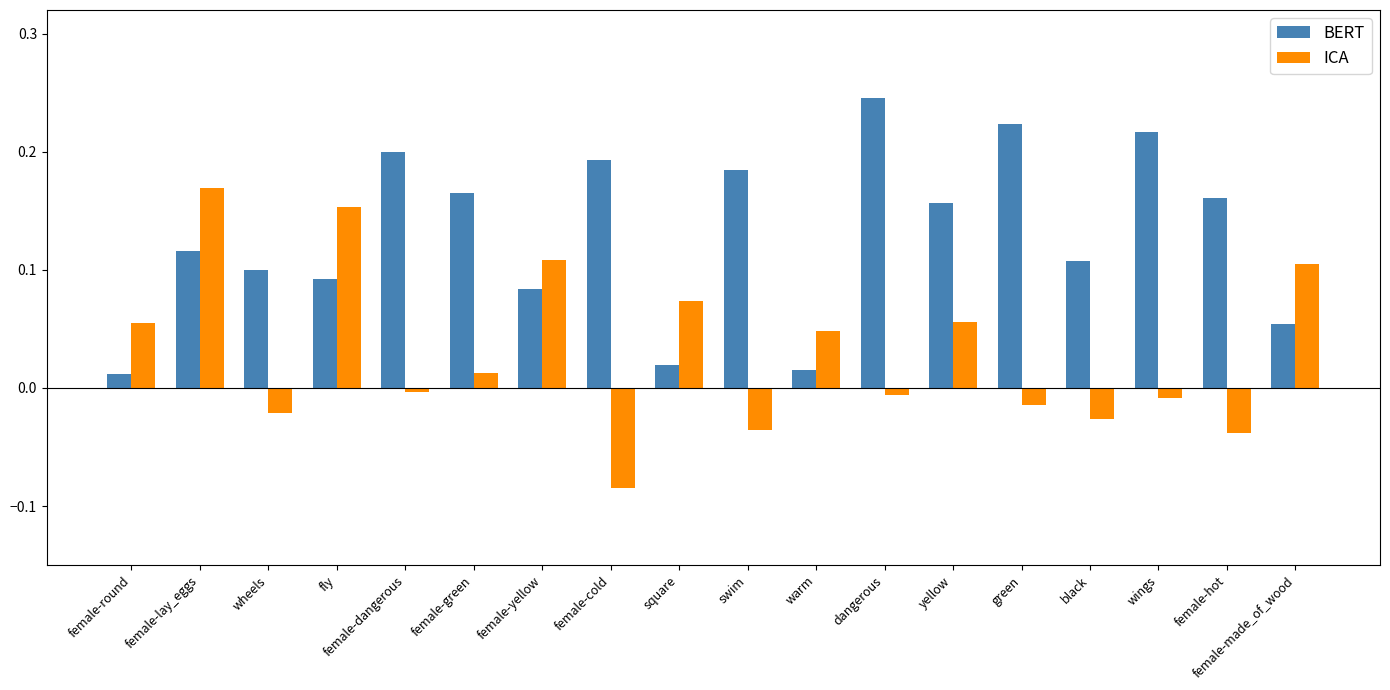

What is the difference between the maximum and minimum values in the ICA series?

0.3